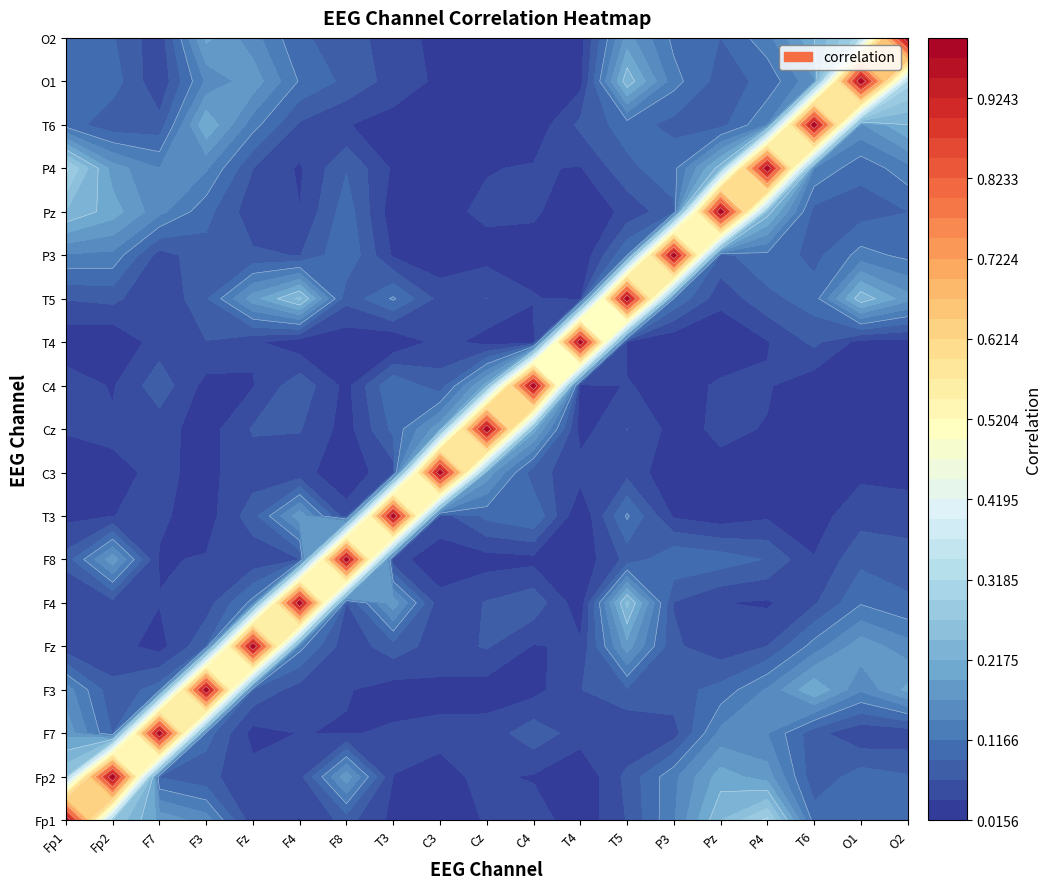

Is it true that Pz equals 0.2 at Fp2?

True